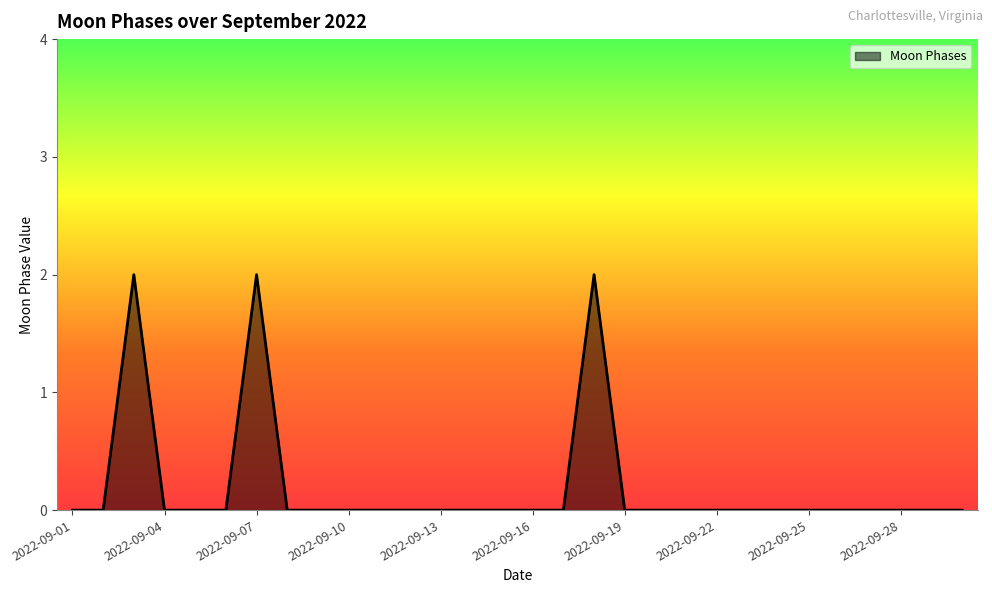

Does the chart display data point markers on the line(s)?

No